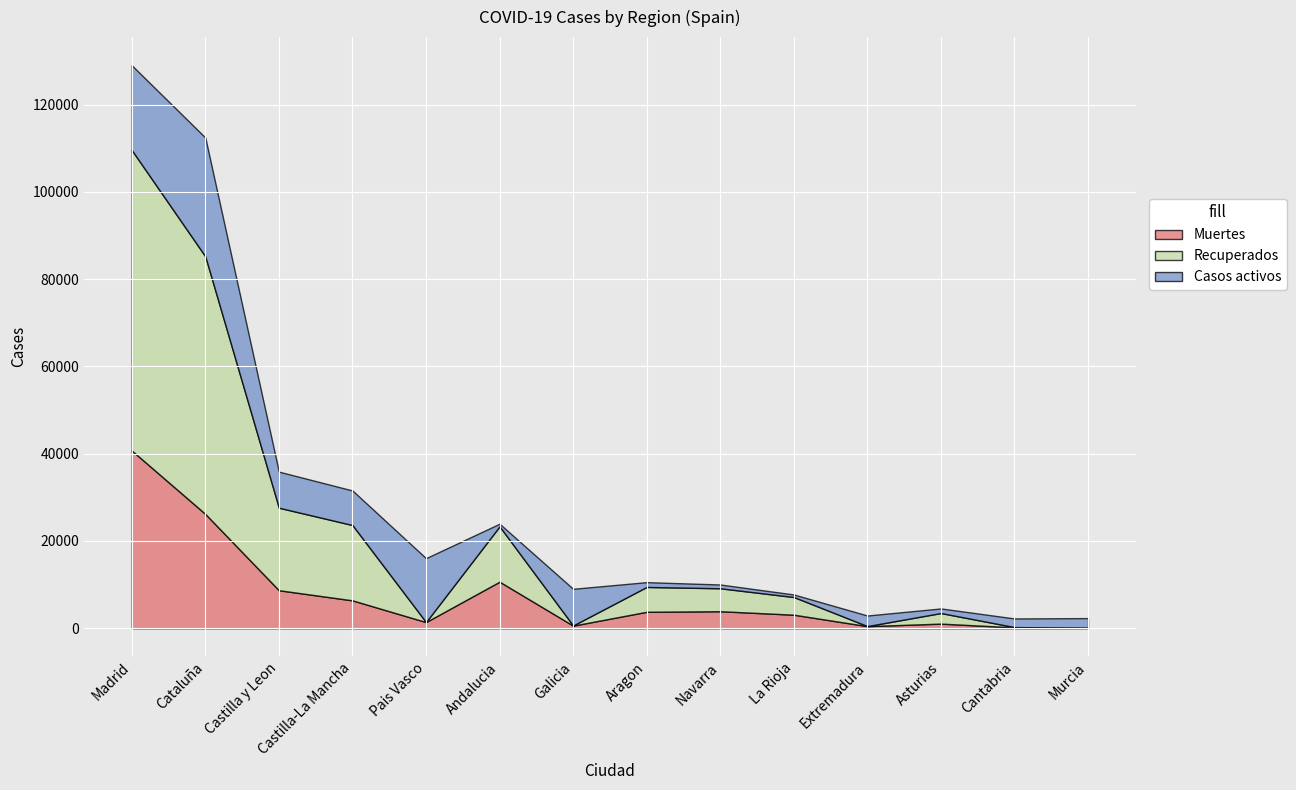

What is the sum of all Muertes values?

107425